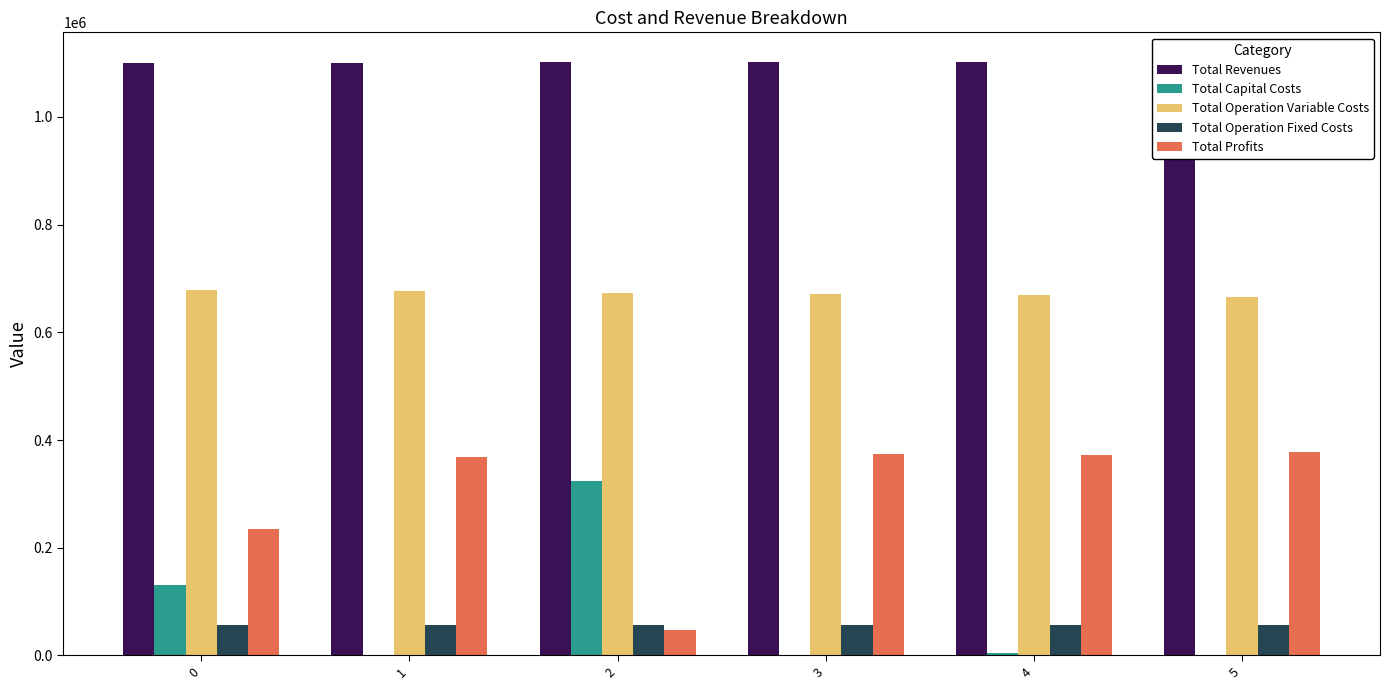

Reading left to right, what are all the values shown in this chart?

Total Revenues: 0=1100382.0	1=1100382.0	2=1101954.9	3=1101954.9	4=1101954.9	5=1101954.9
Total Capital Costs: 0=130368.0	1=0.0	2=324768.0	3=0.0	4=4000.0	5=0.0
Total Operation Variable Costs: 0=678834.6	1=676762.3	2=672559.0	3=670498.2	4=668434.5	5=666367.9
Total Operation Fixed Costs: 0=55875.1	1=55875.1	2=57185.7	3=57185.7	4=57185.7	5=57185.7
Total Profits: 0=235304.2	1=367744.5	2=47442.2	3=374271.0	4=372334.7	5=378401.2